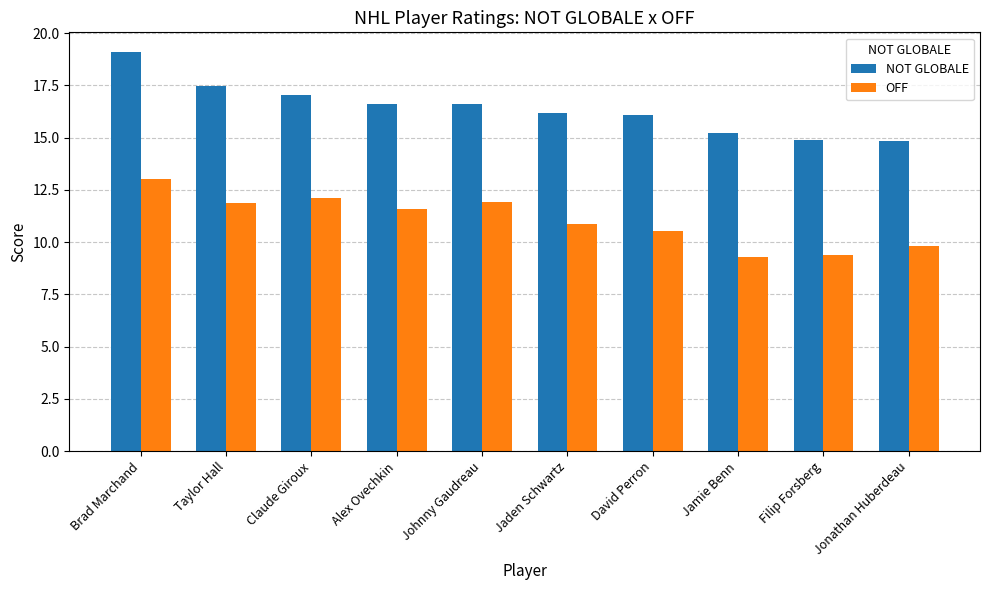

What position from the left is Filip Forsberg?

9